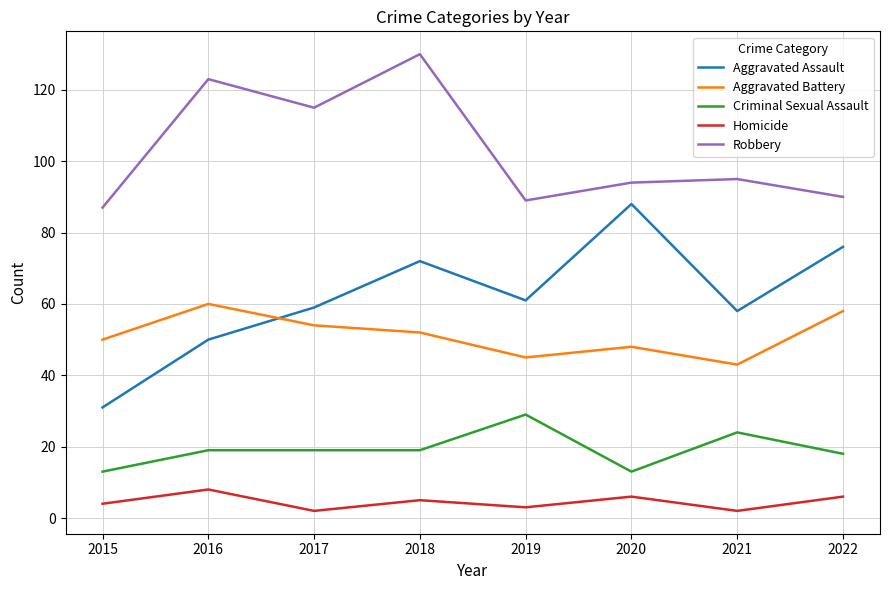

What is the difference between the second highest and second lowest values in the Aggravated Battery series?

13